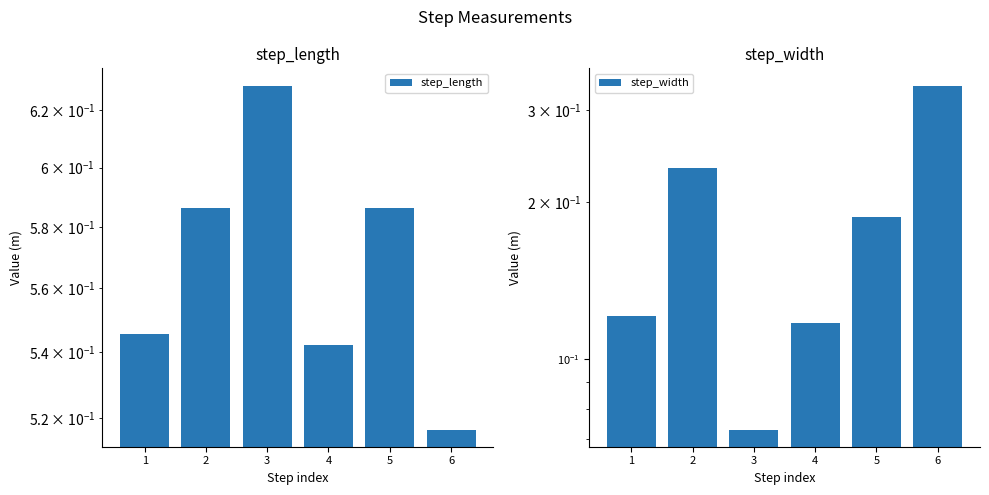

What is the value of the step_length bar at the 6th from the left?

0.5